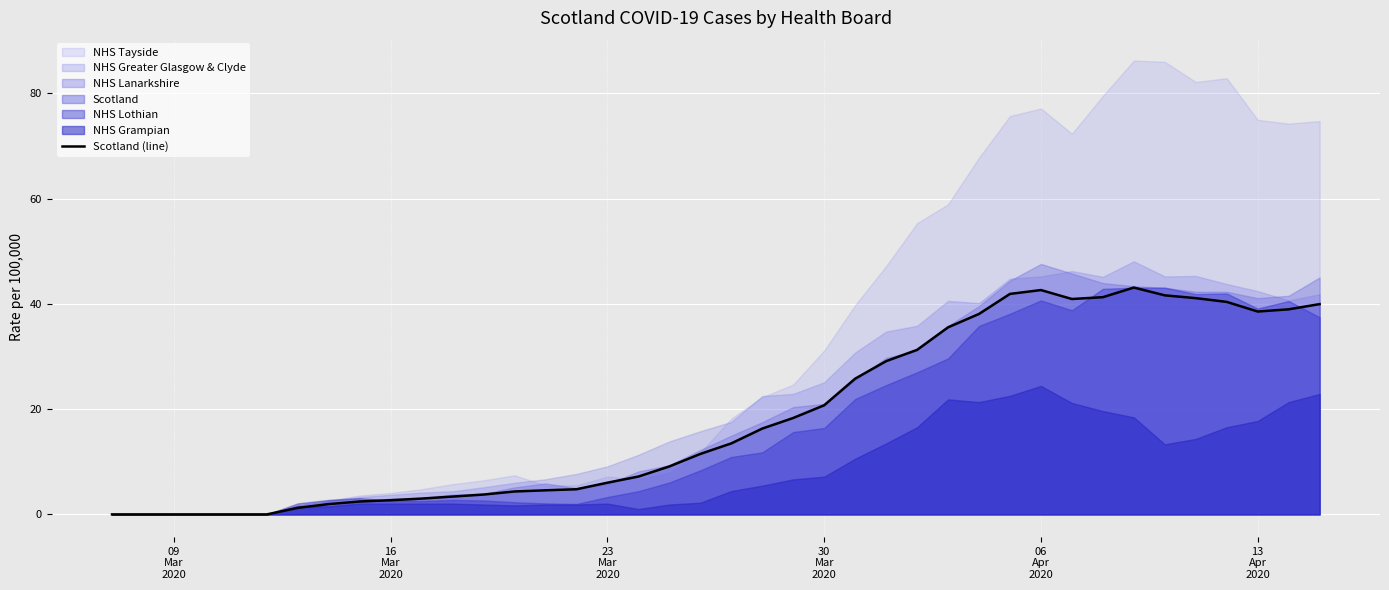

What is the maximum value for Scotland (line)?

43.1